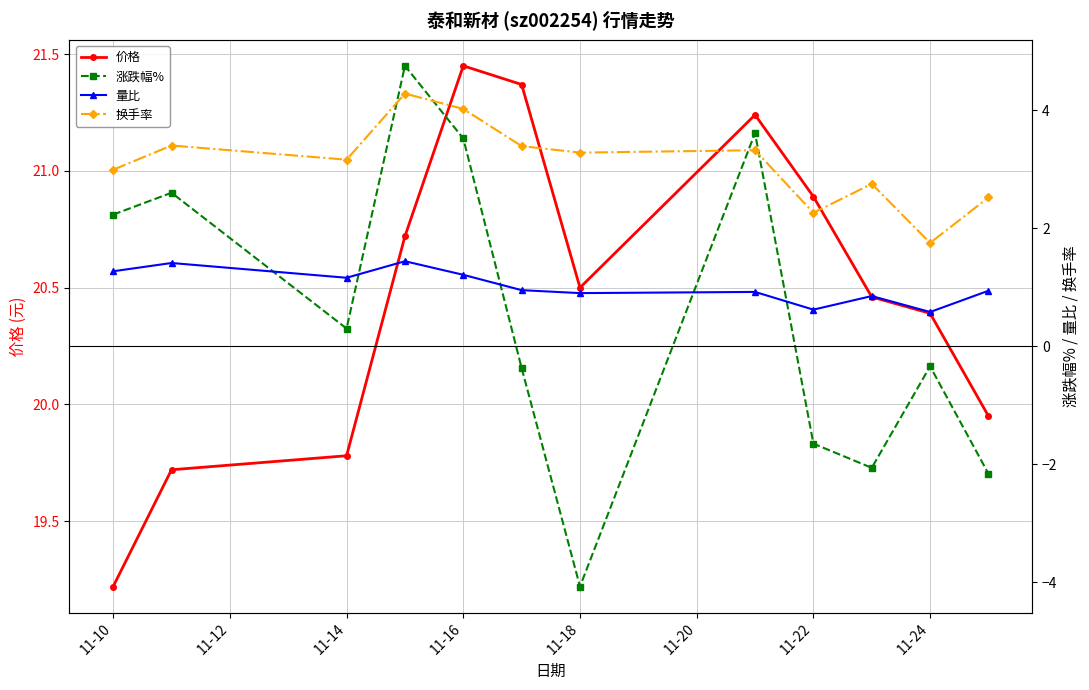

The 价格 series shows 38.3 at 11-16. True or false?

False